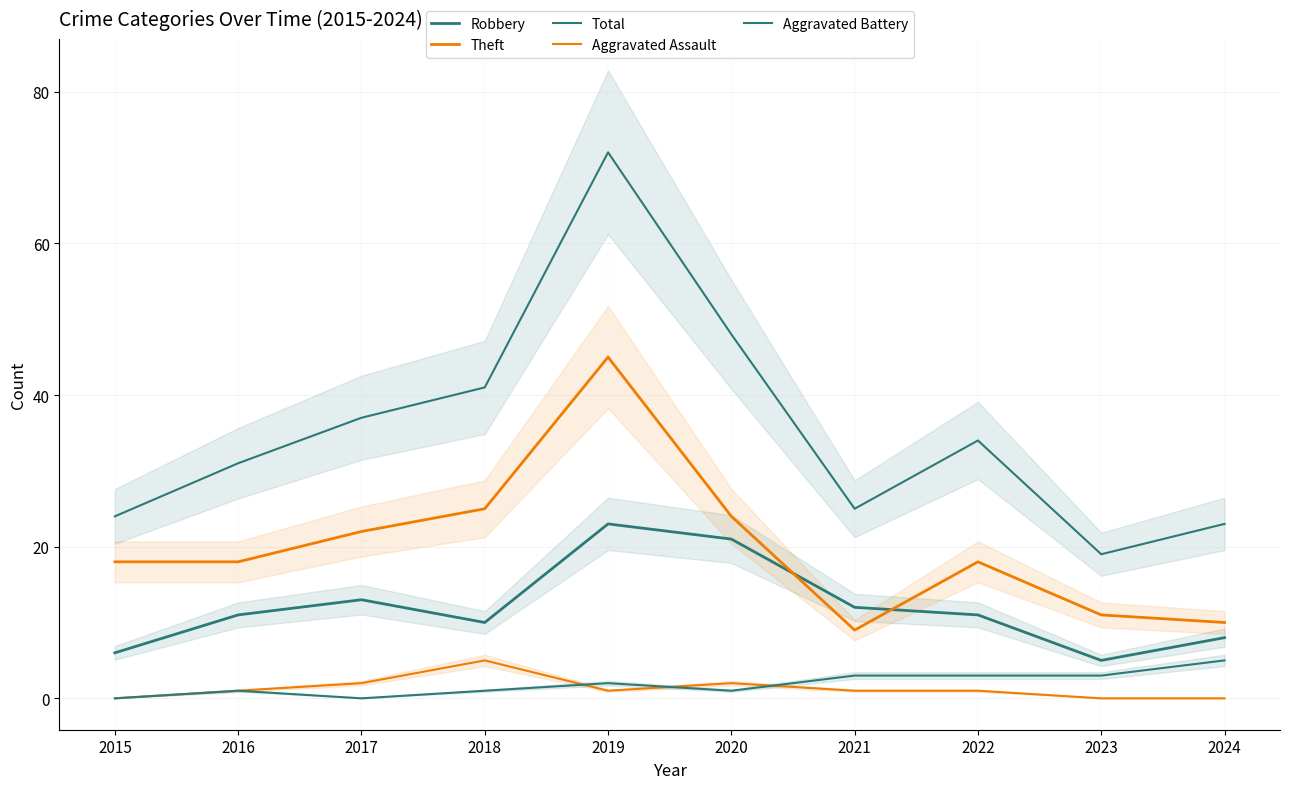

What is the difference between the maximum and minimum values in the Theft series?

36